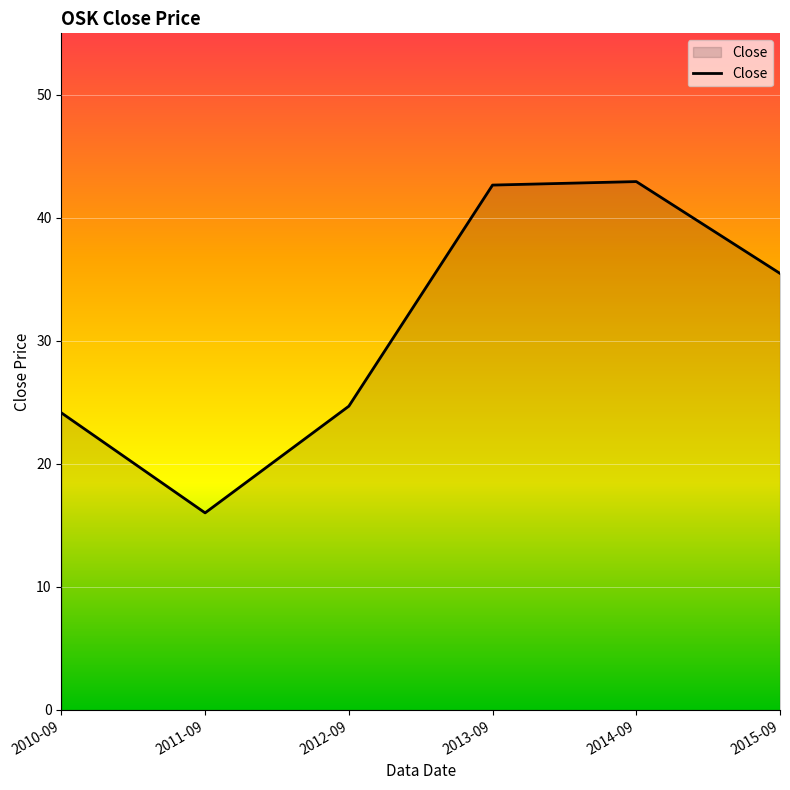

How many series are shown in this chart?

1